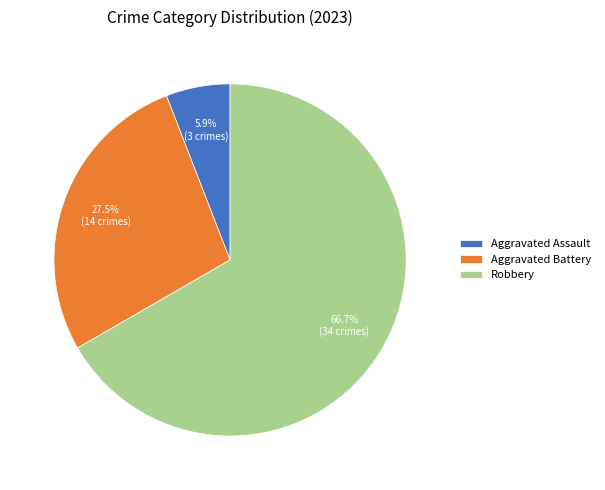

What is the ratio of the value at Aggravated Battery to the value at Aggravated Assault?

4.7